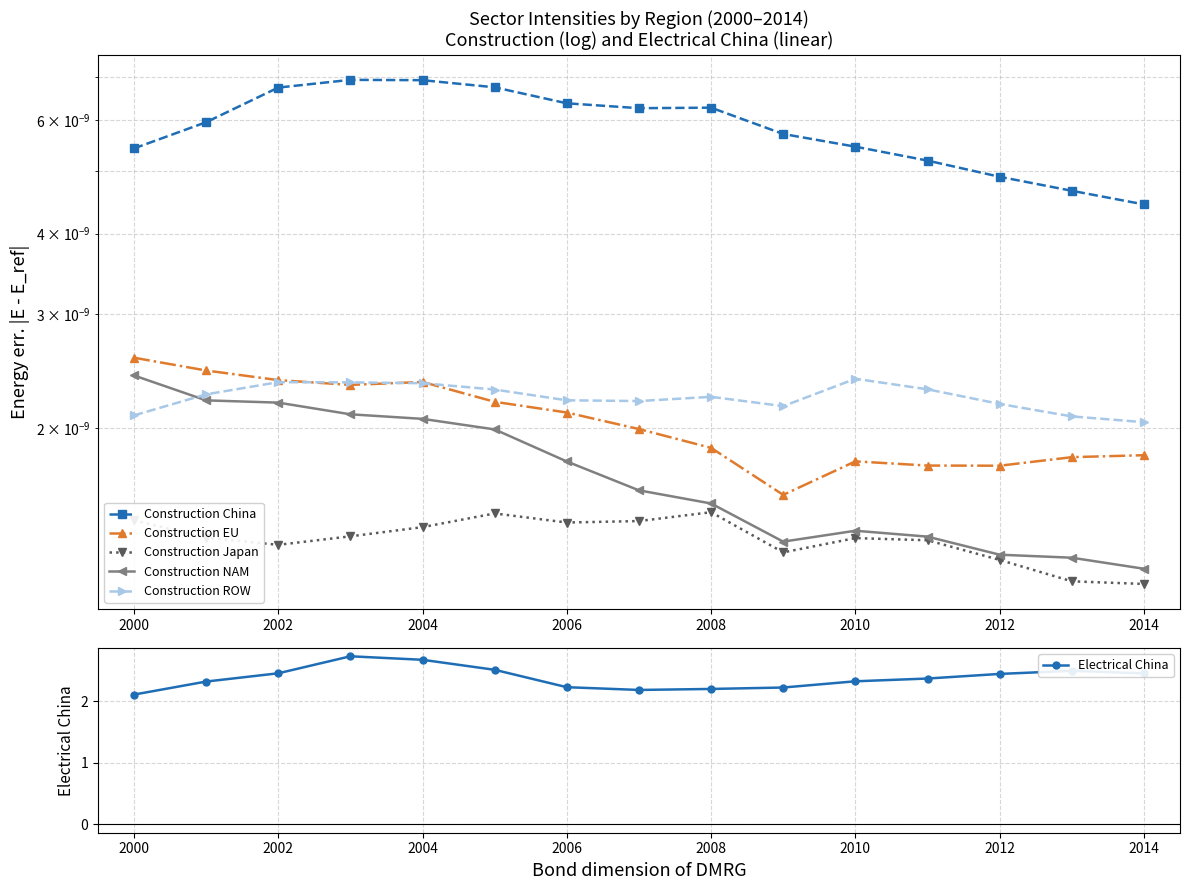

True or false: Construction EU and Construction Japan intersect in this chart.

False